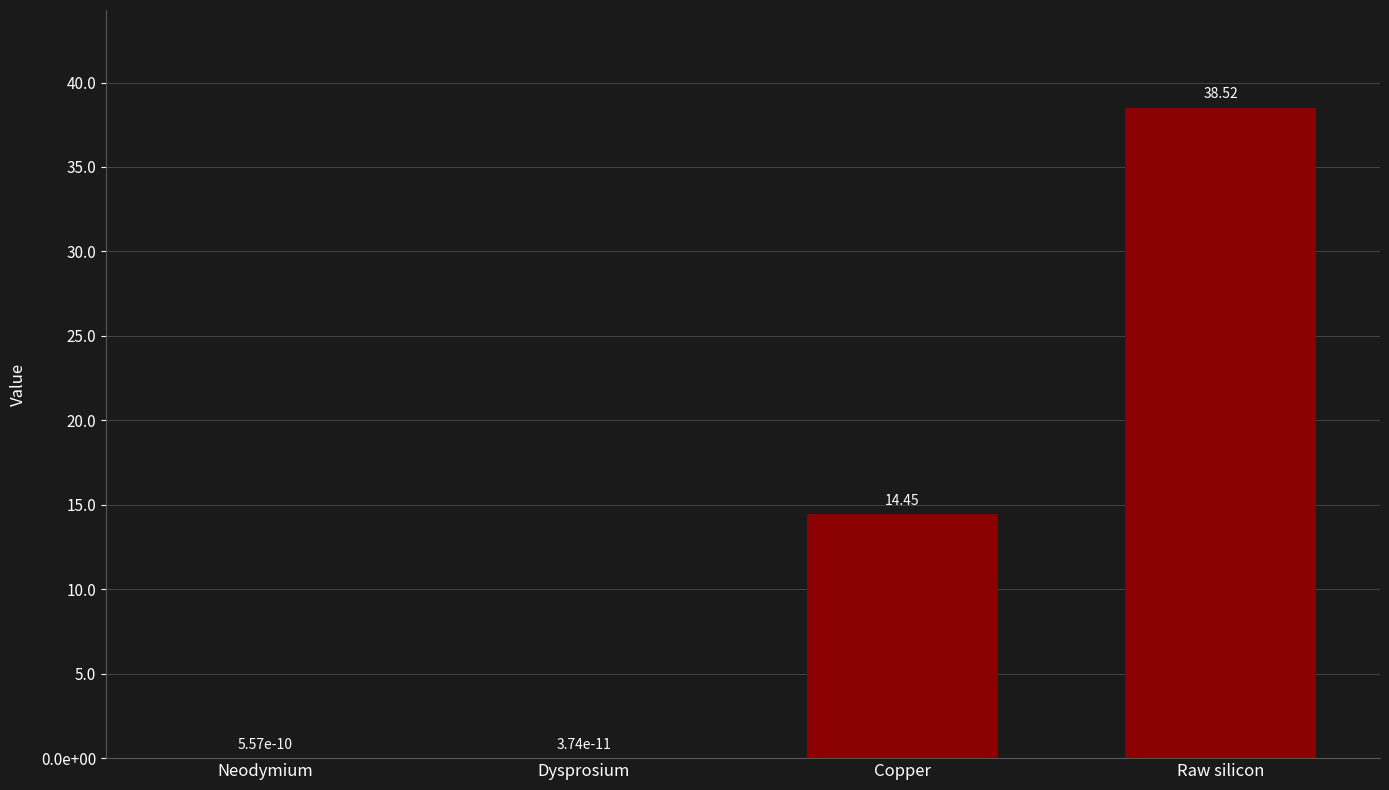

Does the chart contain stacked bars?

No